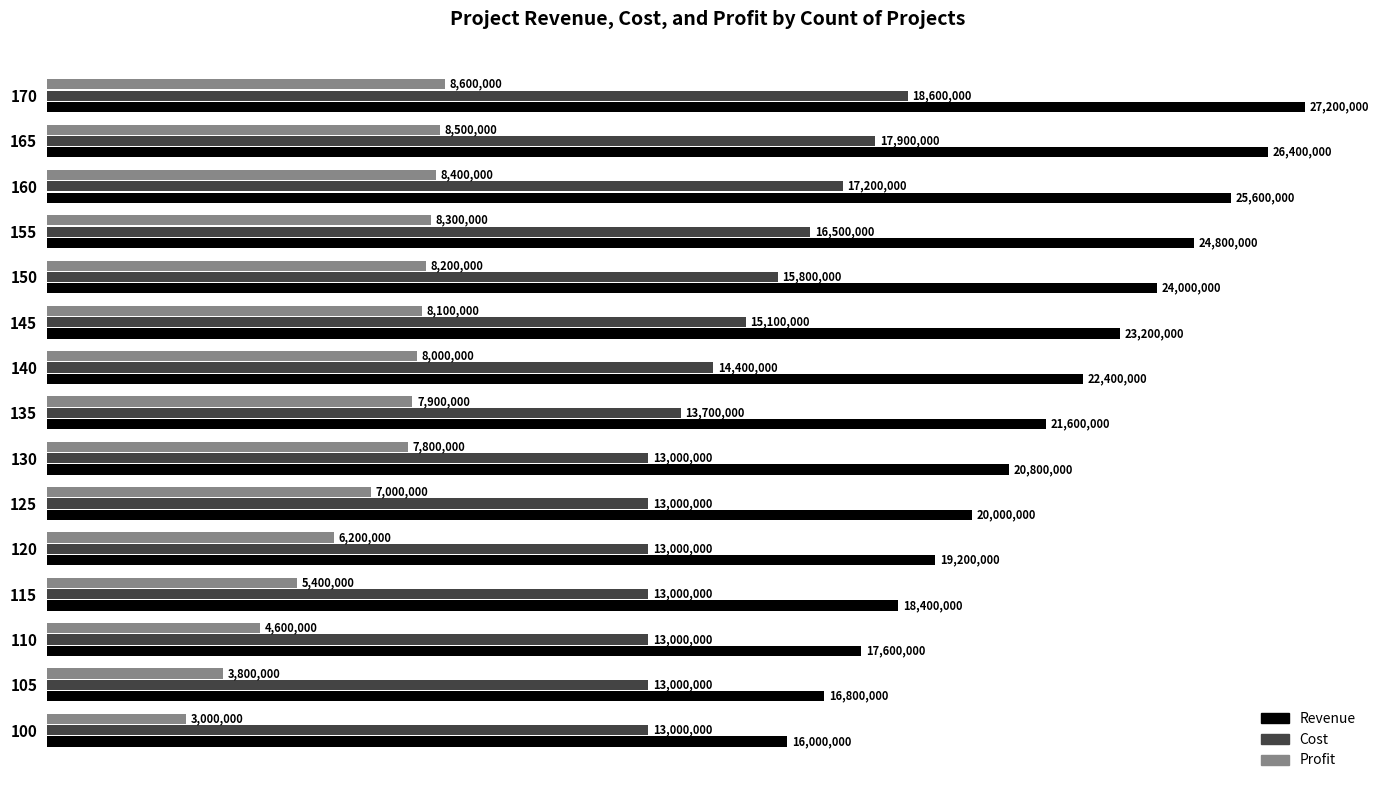

What are all the series names shown in the legend?

Revenue, Cost, Profit